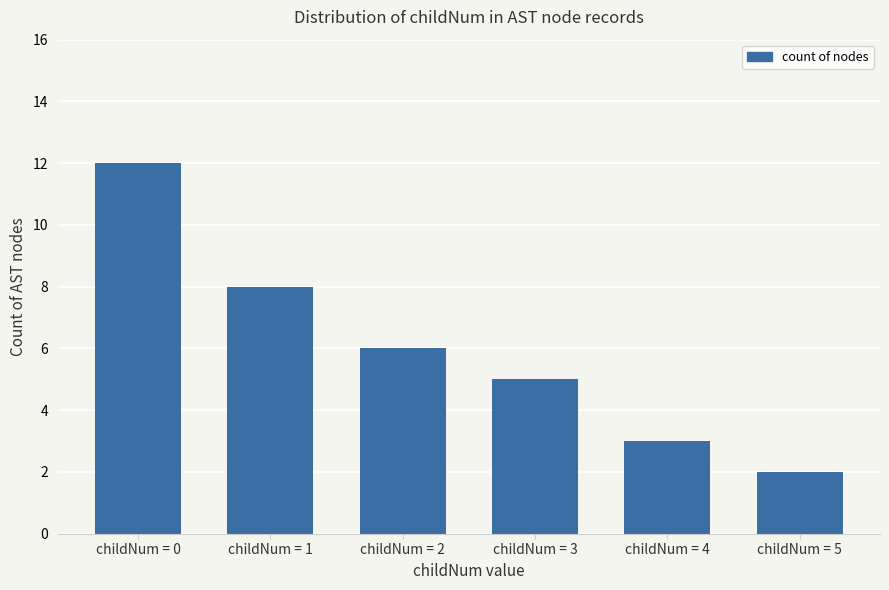

How many values are between 3 and 8?

4